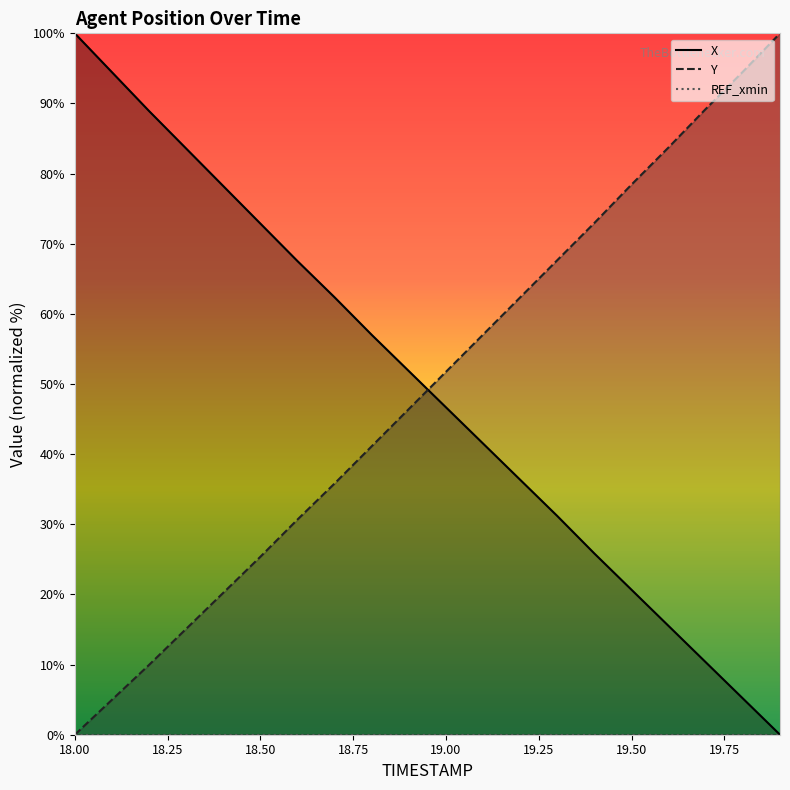

Reading left to right, what are all the values shown in this chart?

X: 100.0	94.5	88.9	83.6	78.2	72.9	67.5	62.4	57.0	51.8	46.7	41.5	36.3	31.2	25.8	20.7	15.5	10.3	5.2	0.0
Y: 0.0	5.0	10.0	15.1	20.2	25.4	30.7	35.8	41.1	46.4	51.7	57.0	62.4	67.7	73.0	78.4	83.7	89.2	94.5	100.0